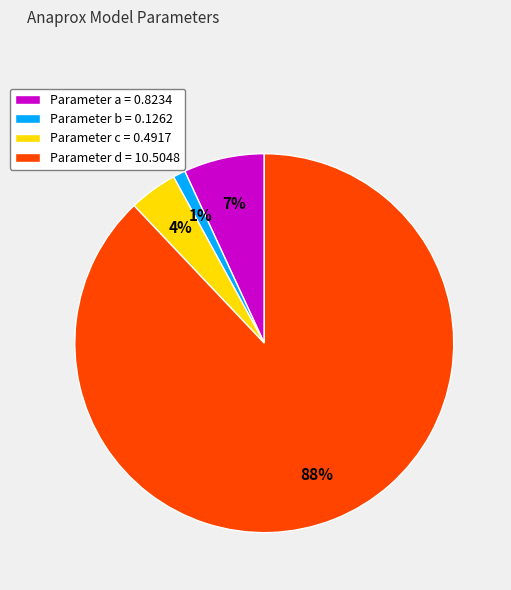

Is the sum of Parameter c = 0.4917 and Parameter b = 0.1262 greater than half?

No